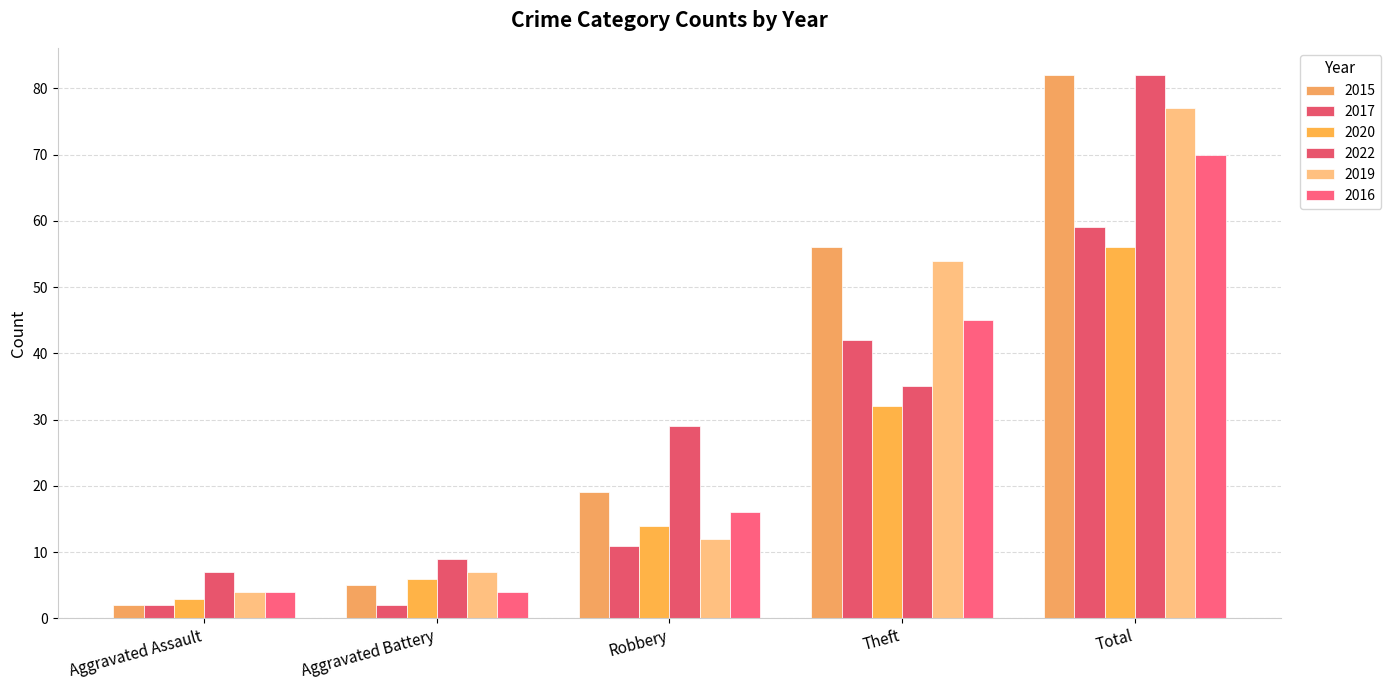

How many bars are there in total?

30